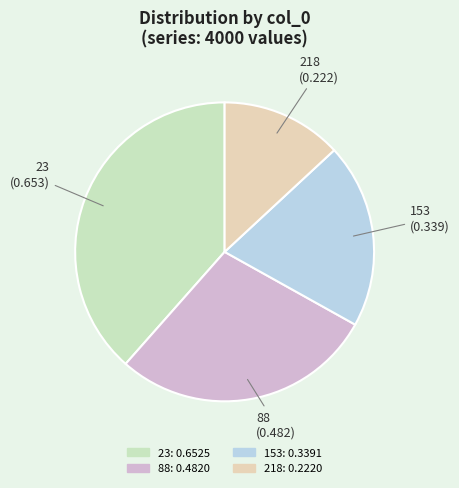

Does any single category account for the majority?

No